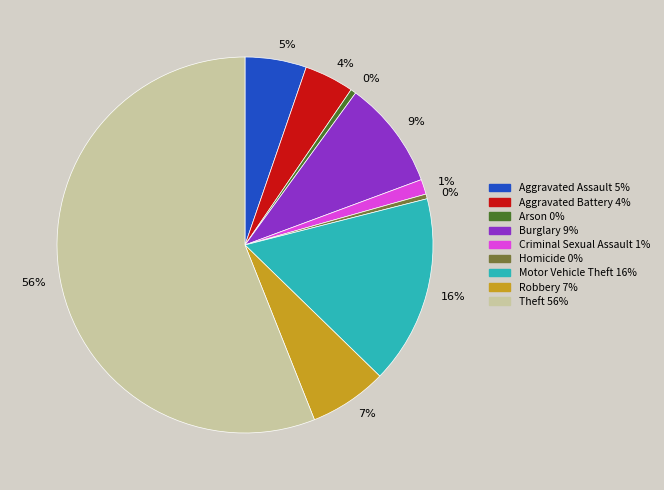

How many segments does this pie chart have?

9